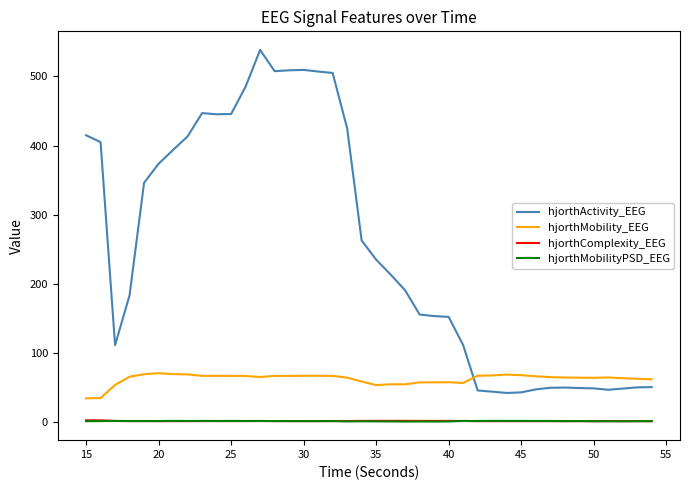

What is the highest value of the hjorthMobility_EEG series?

70.9